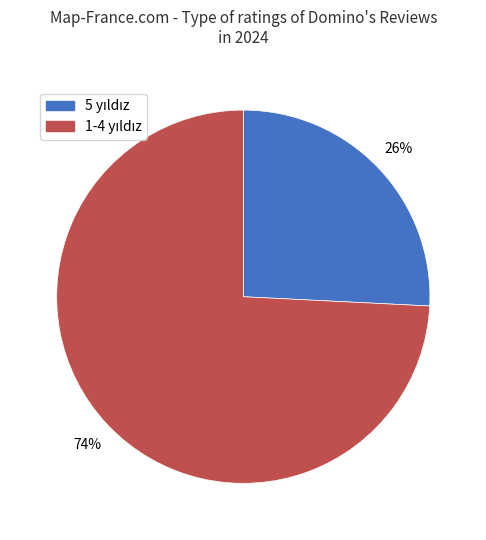

Is there any slice that represents more than half of the pie?

Yes